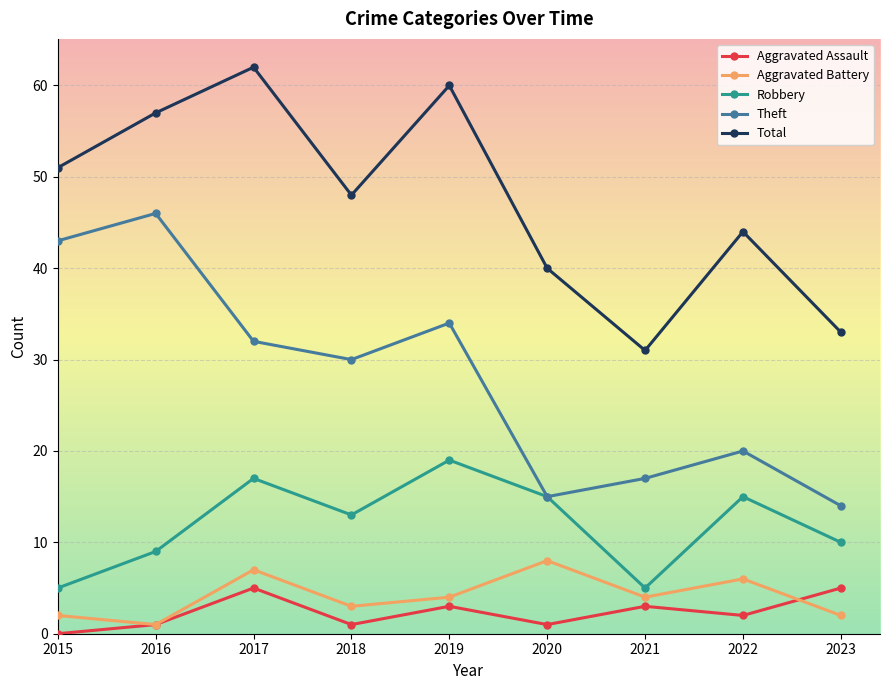

The value of Aggravated Assault at 2015 is -2. True or false?

False